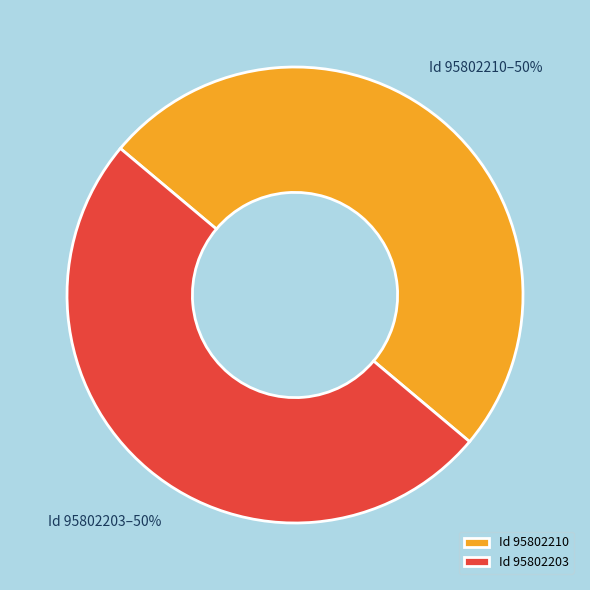

What is the ratio of the value at Id 95802203 to the value at Id 95802210?

1.0